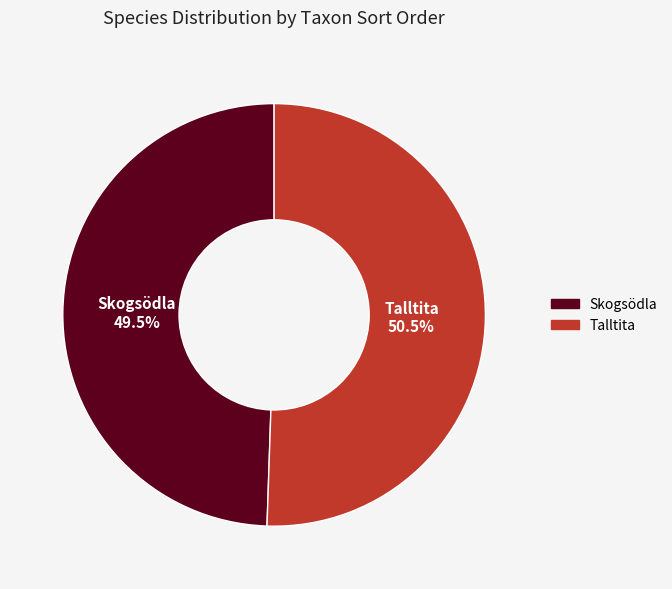

Is Talltita the majority of the pie?

Yes